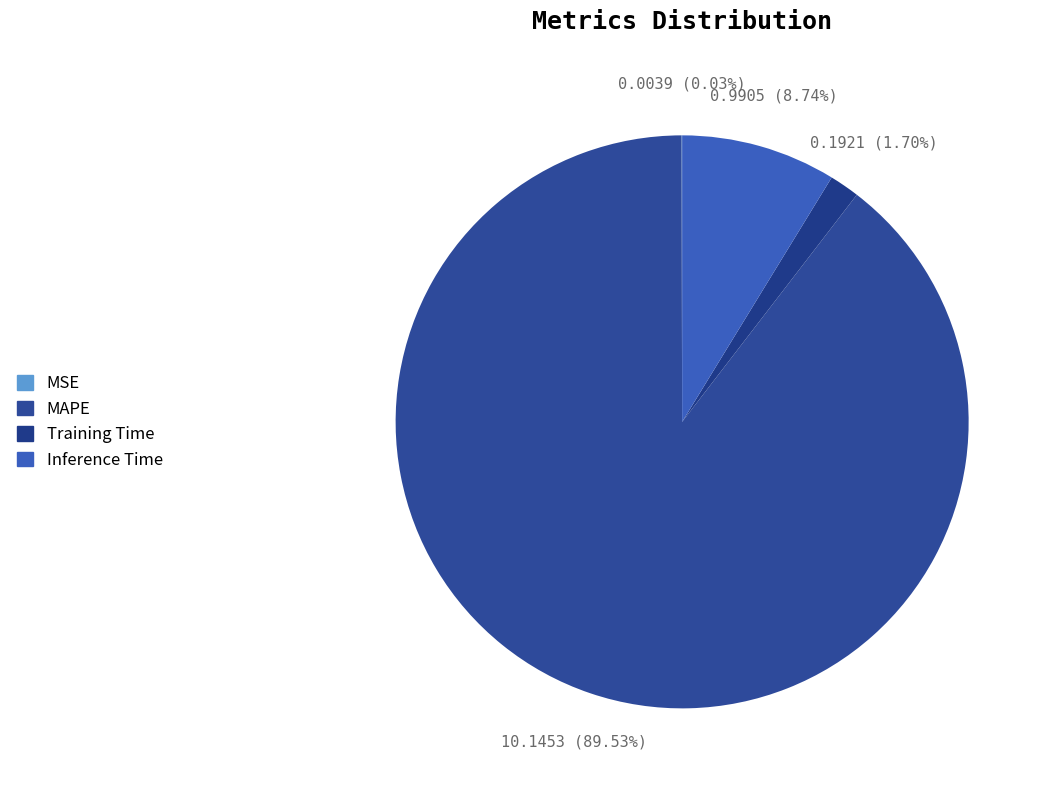

What percentage do Training Time and Inference Time together represent?

10.4%